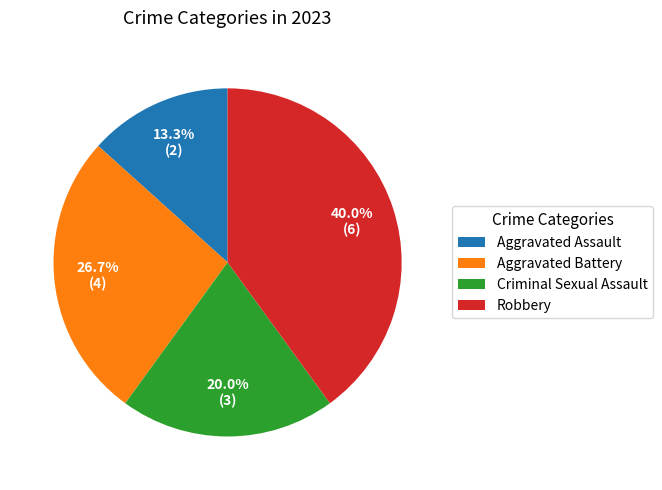

Which category has the biggest portion of the pie?

Robbery